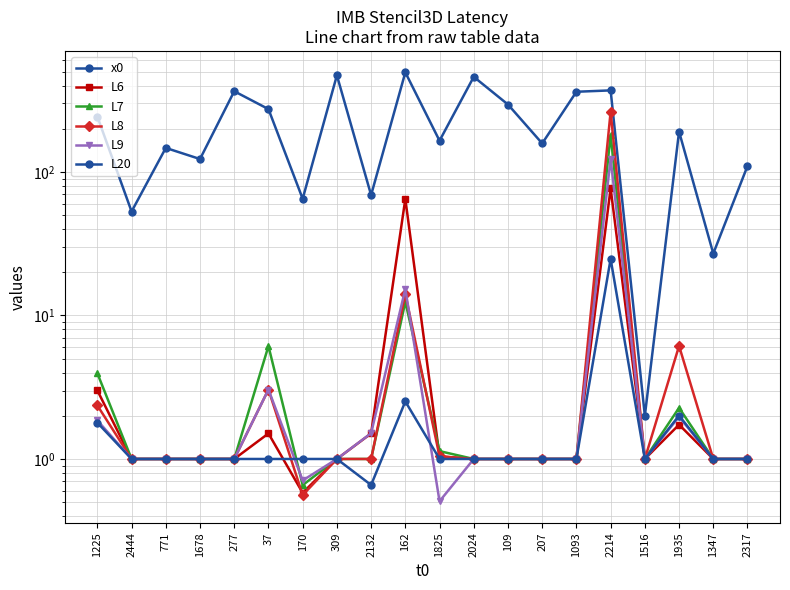

Which has a higher value, 2024 or 309?

309